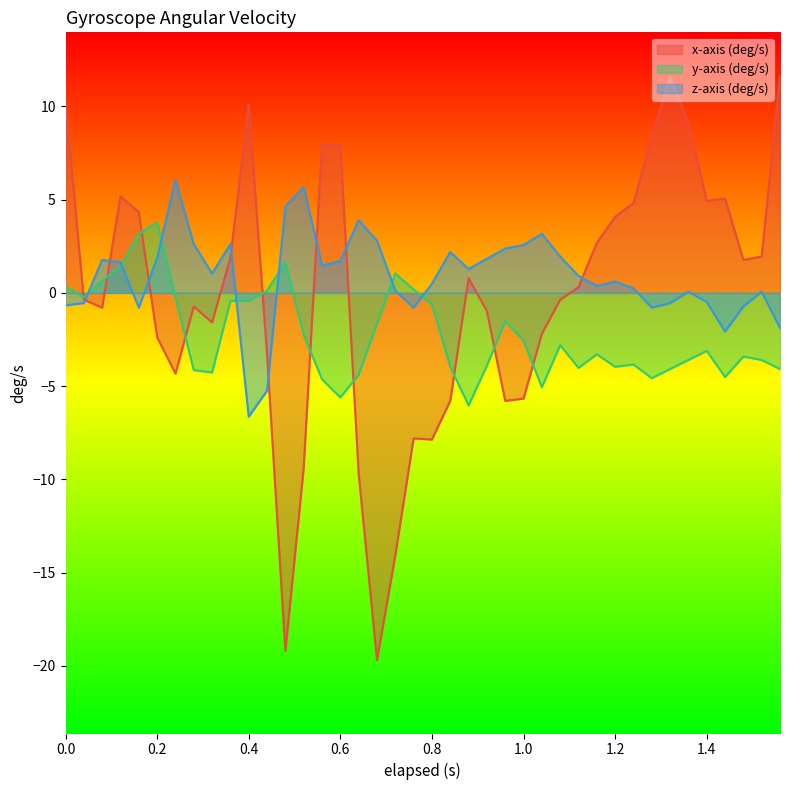

Which series has the widest spread of values?

x-axis (deg/s)